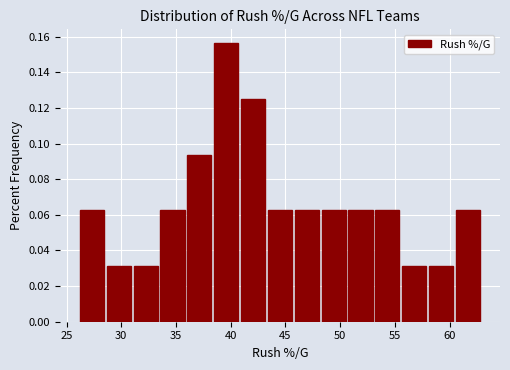

Reading left to right, list every bar in this chart as the range it spans on the x-axis followed by its height. Neither the bar edges nor the heights are printed on the chart, so give them approximately, as read against the axes.

26.0 to 28.5: 0.062
28.5 to 31.0: 0.032
31.0 to 33.5: 0.032
33.5 to 36.0: 0.062
36.0 to 38.5: 0.094
38.5 to 41.0: 0.156
41.0 to 43.5: 0.126
43.5 to 45.5: 0.062
45.5 to 48.0: 0.062
48.0 to 50.5: 0.062
50.5 to 53.0: 0.062
53.0 to 55.5: 0.062
55.5 to 58.0: 0.032
58.0 to 60.5: 0.032
60.5 to 63.0: 0.062